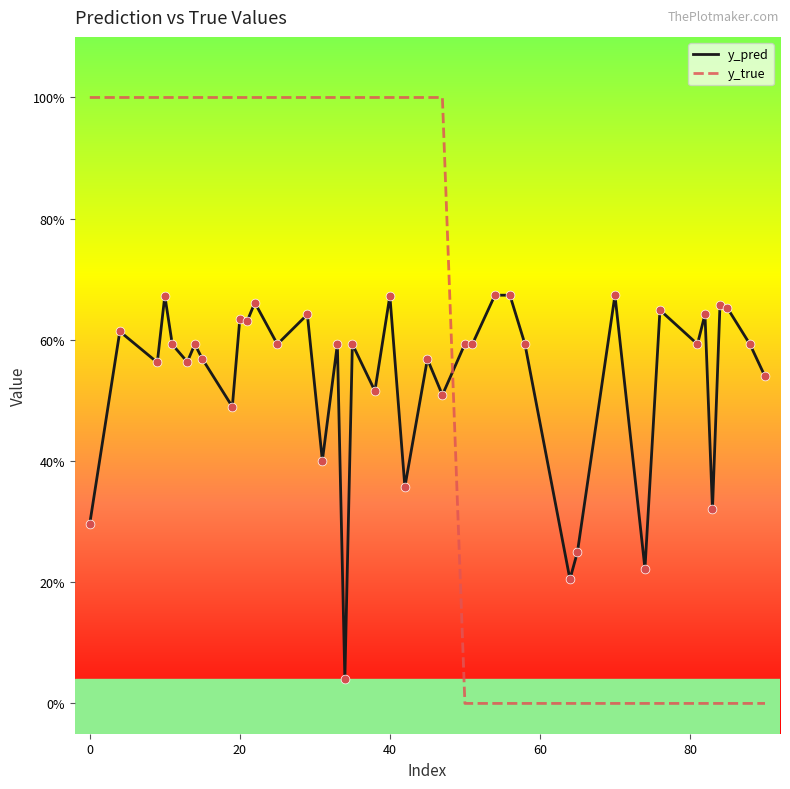

At how many categories does at least one series exceed 0?

40